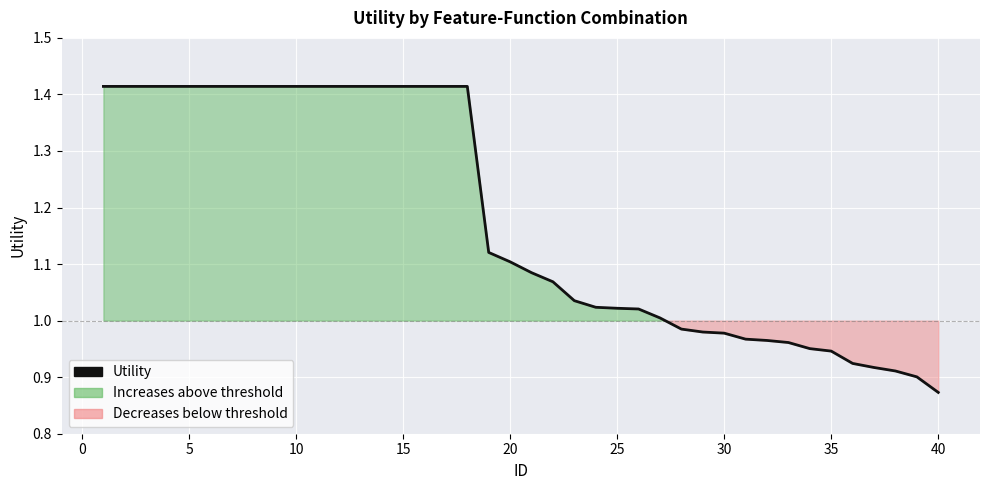

Count the number of values greater than 1.

27